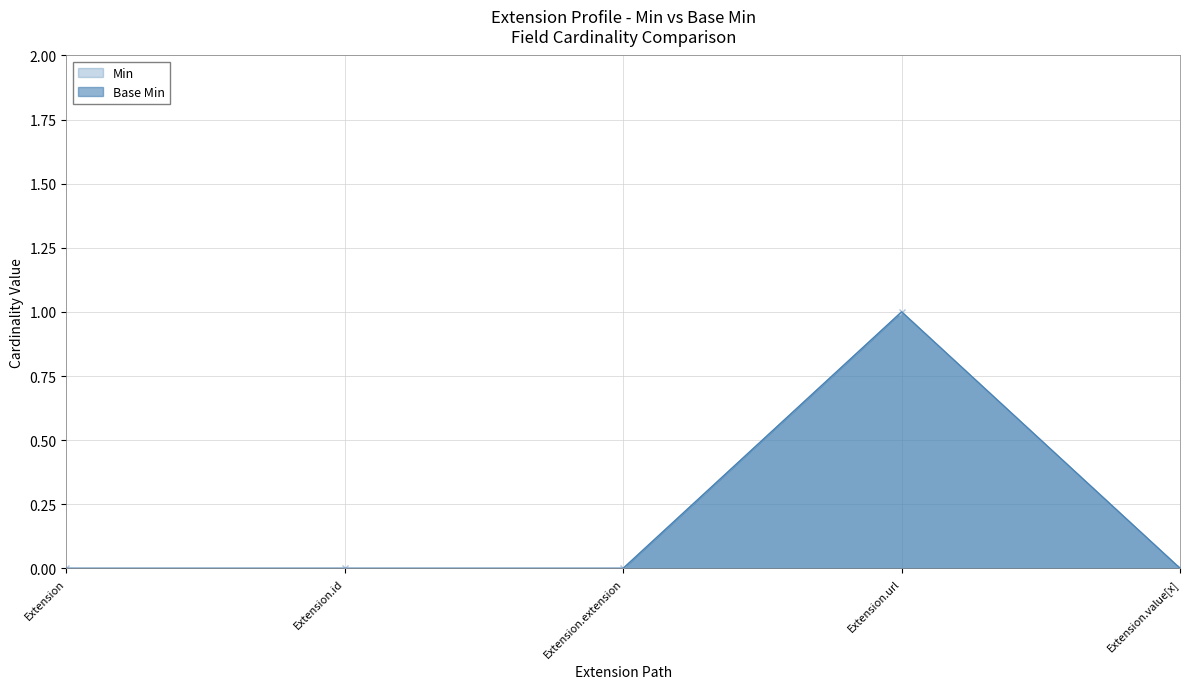

Reading left to right, list all the values displayed in this chart.

Min: 0	0	0	1	0
Base Min: 0	0	0	1	0